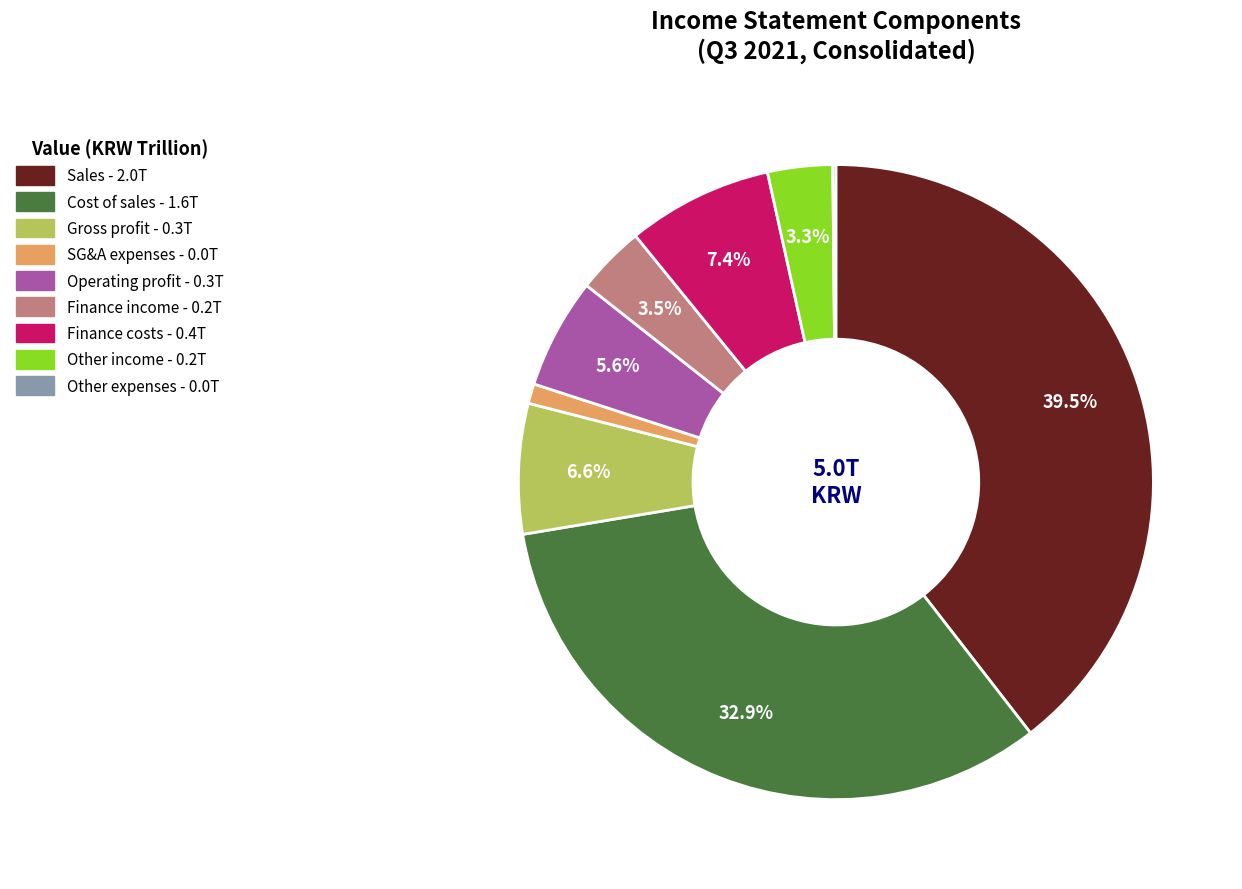

Does any single category account for the majority?

No